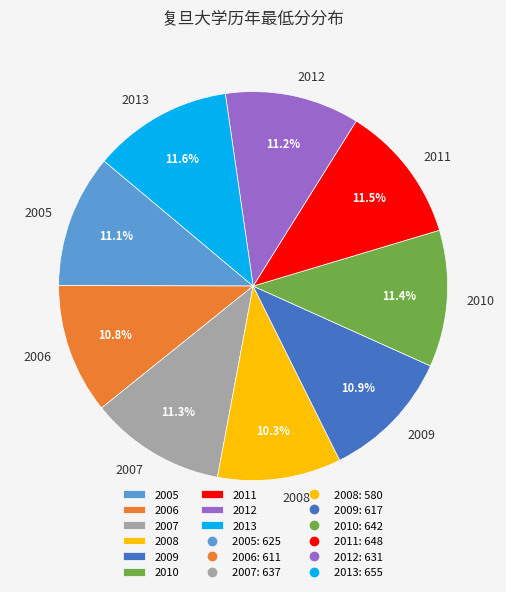

Which category has the smallest portion of the pie?

2008